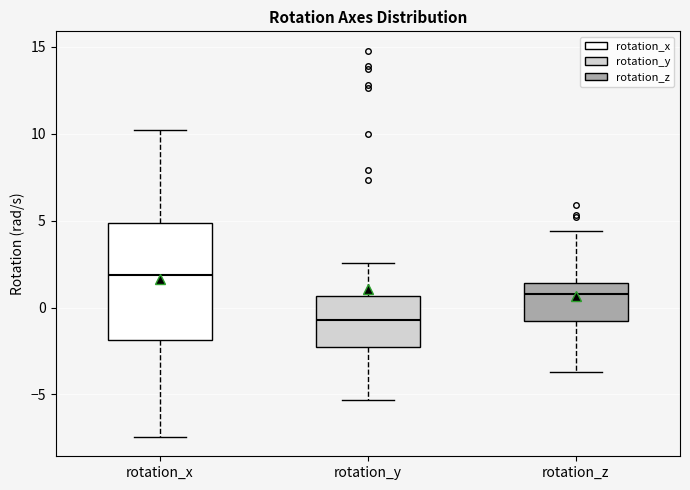

Which box is the tallest, from its lower edge to its upper edge?

rotation_x